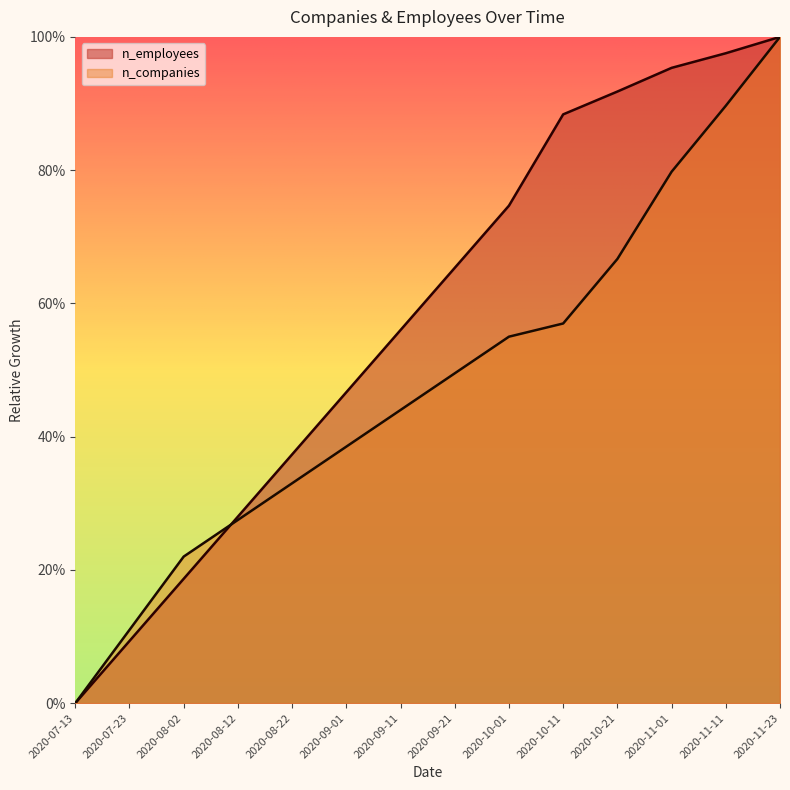

True or false: n_companies has a value of 0.4 at 2020-08-02.

False